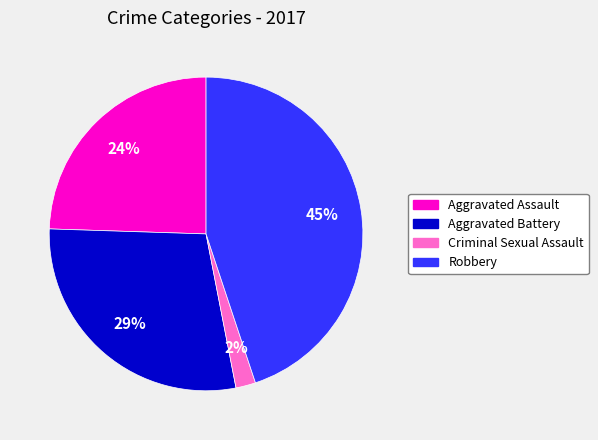

Does any single category account for the majority?

No